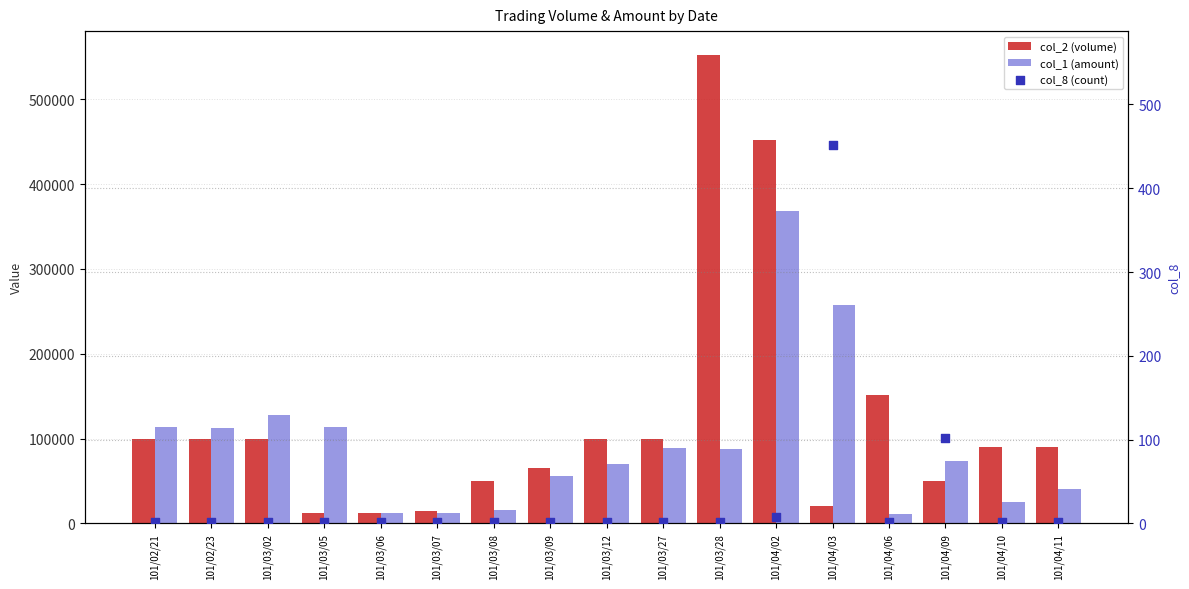

Which series reaches the minimum Y coordinate?

col_8 (count)